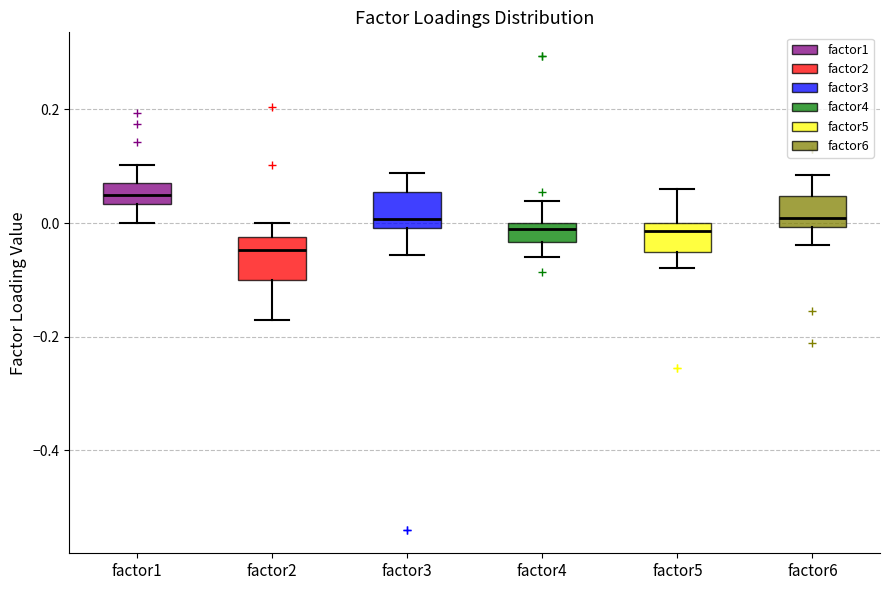

Where does the lower whisker of the box for factor6 end on the y-axis? The values are not printed on the chart, so give them approximately, as read against the axis.

-0.04